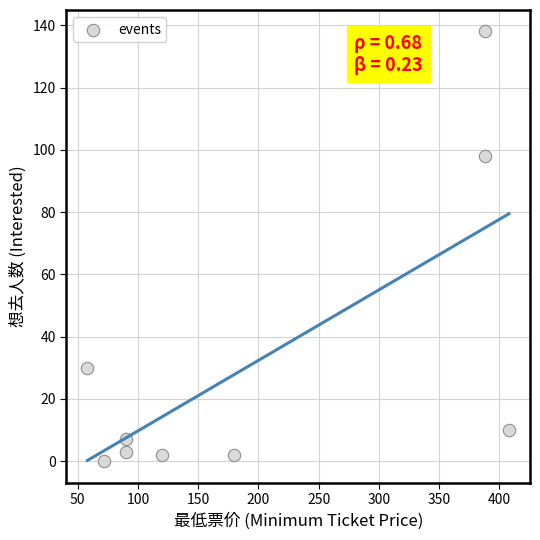

What Y value in the scatter plot is closest to 69?

98